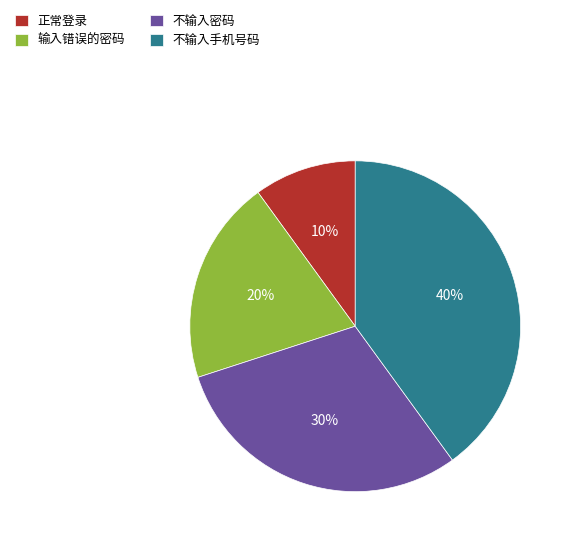

Is it true that 正常登录 is 24% of the pie?

False